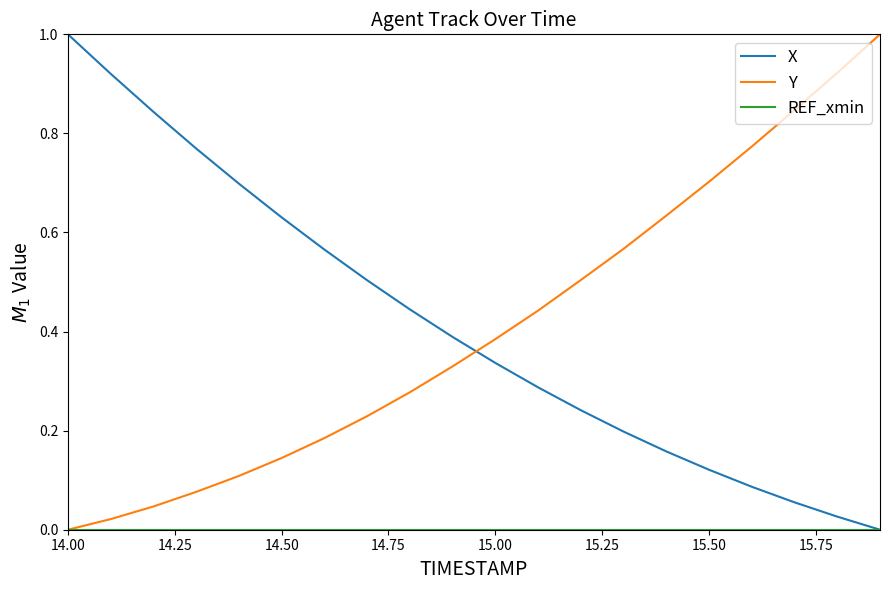

True or false: X and Y cross at least once.

True